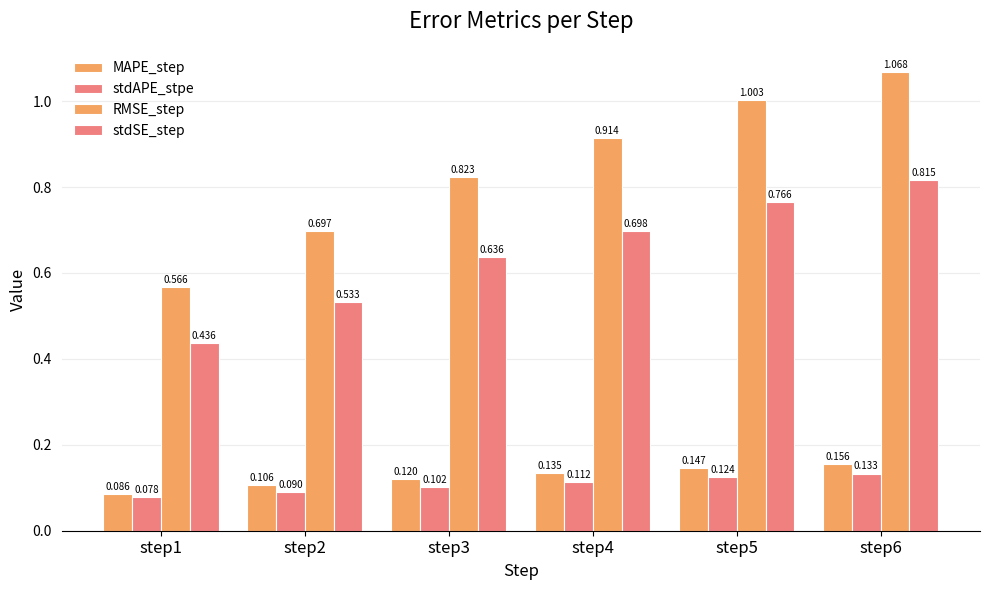

What is the sum of all stdSE_step values?

3.9